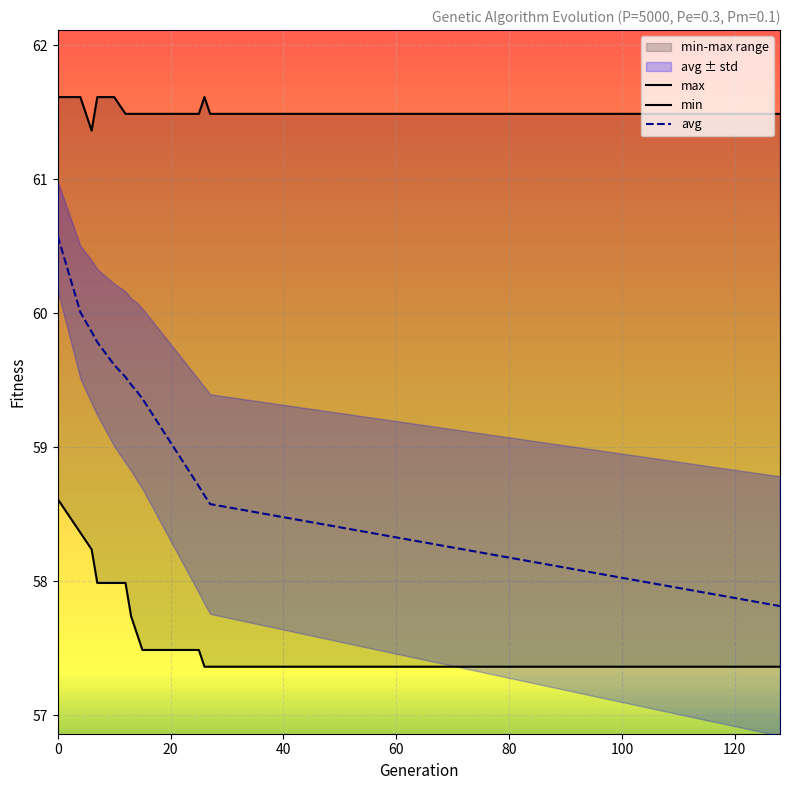

The value of max at 120 is 61.5. True or false?

True